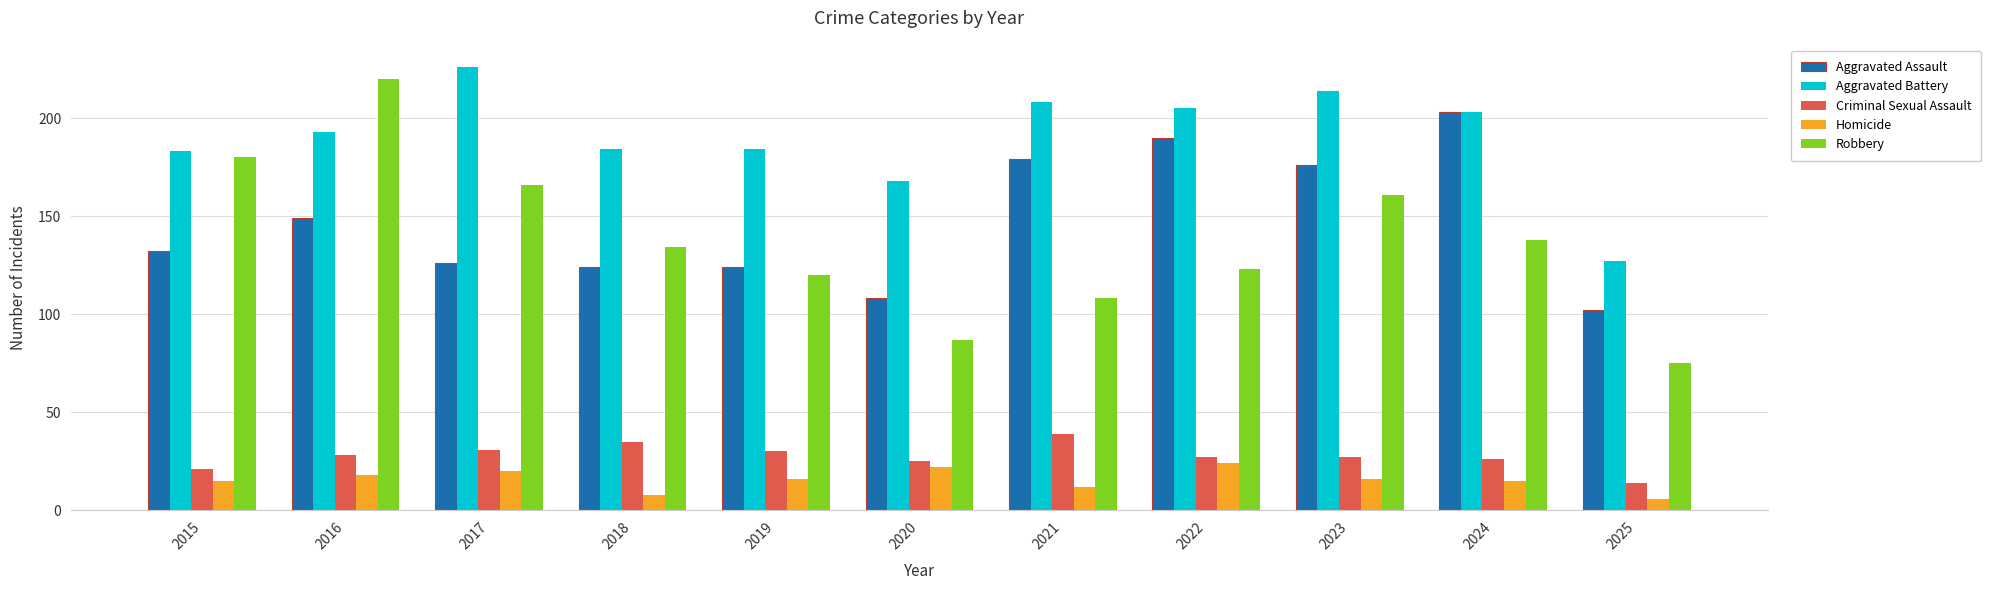

At how many categories does at least one series exceed 38?

11